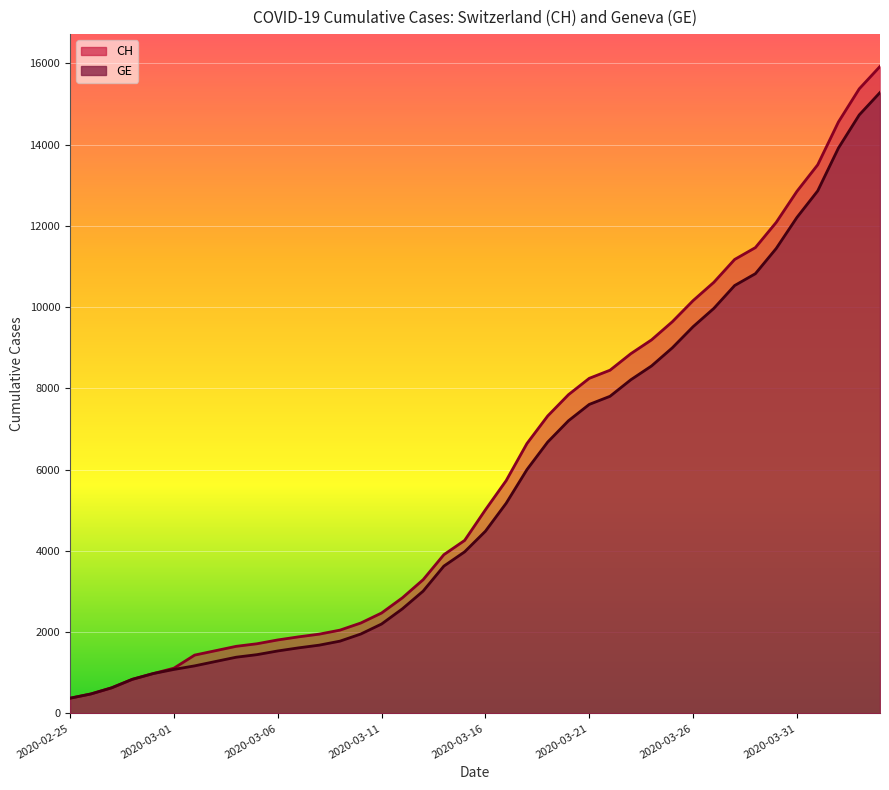

Which label corresponds to the largest value in the chart?

2020-04-04